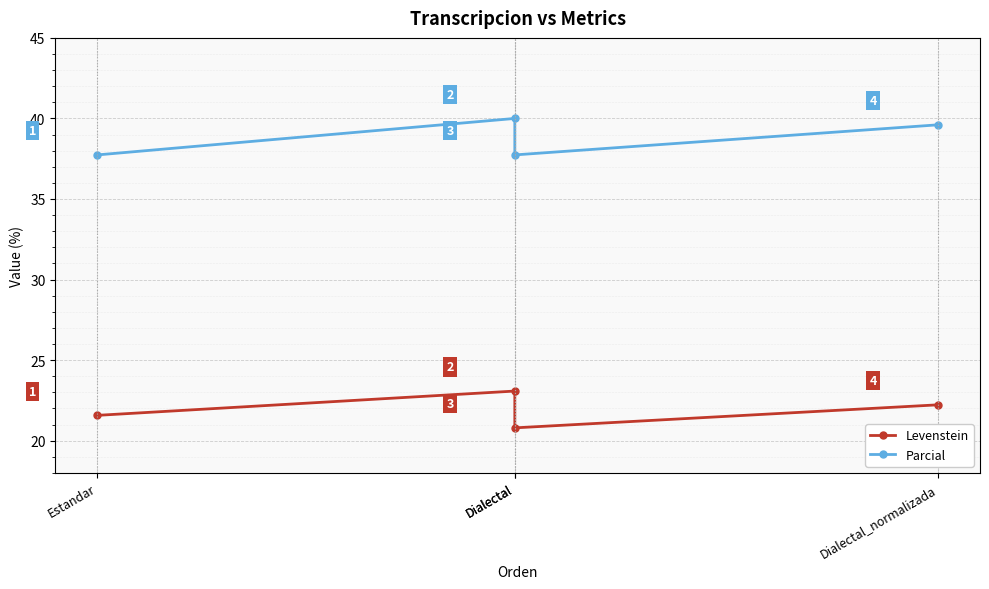

How many interior local peaks does the Parcial series have?

1